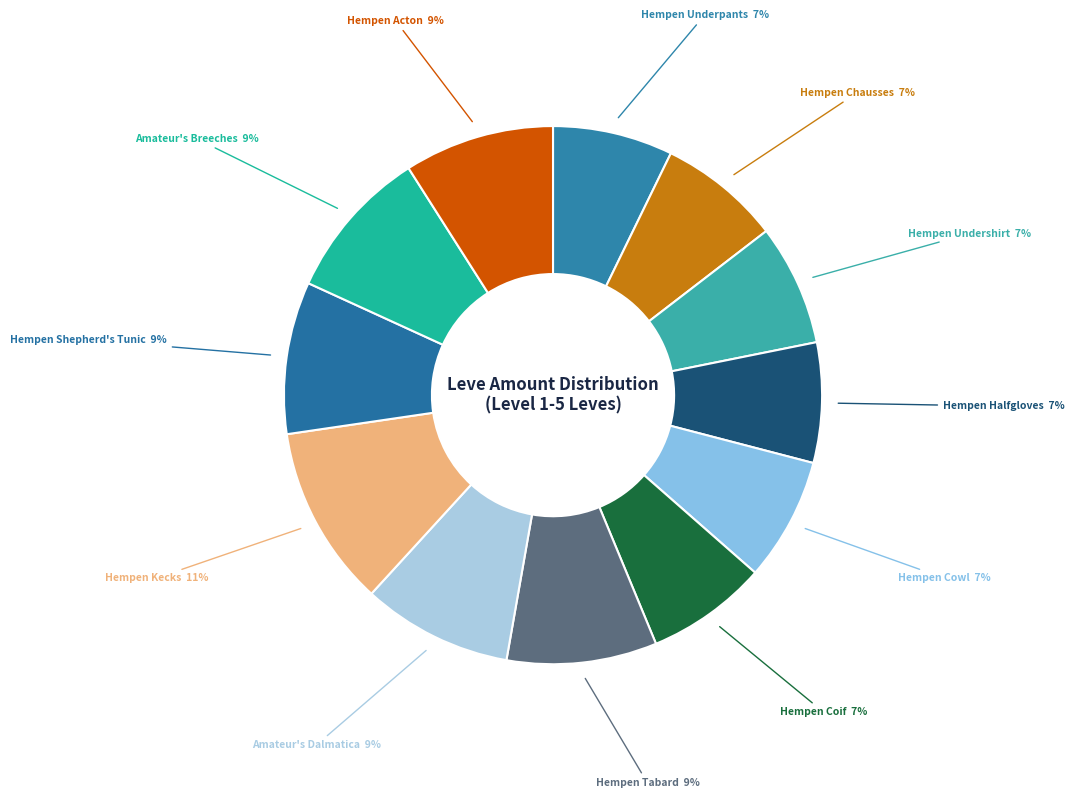

Rank the categories by value from highest to lowest.

Hempen Kecks, Hempen Shepherd's Tunic, Amateur's Breeches, Hempen Tabard, Amateur's Dalmatica, Hempen Acton, Hempen Cowl, Hempen Chausses, Hempen Undershirt, Hempen Coif, Hempen Underpants, Hempen Halfgloves